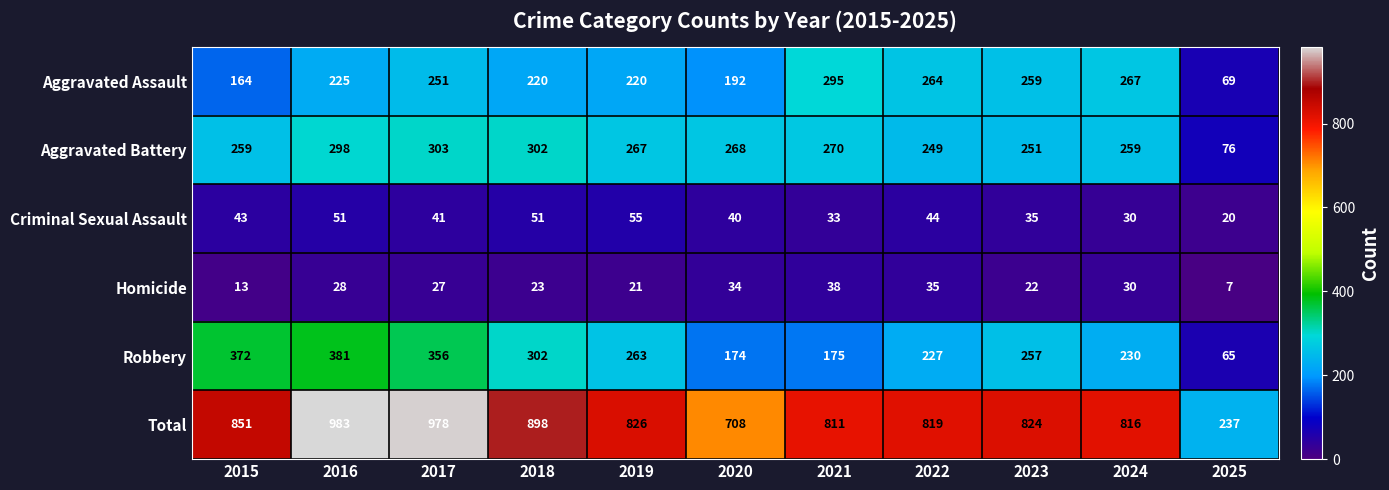

The value of Aggravated Assault at 2025 is 69. True or false?

True